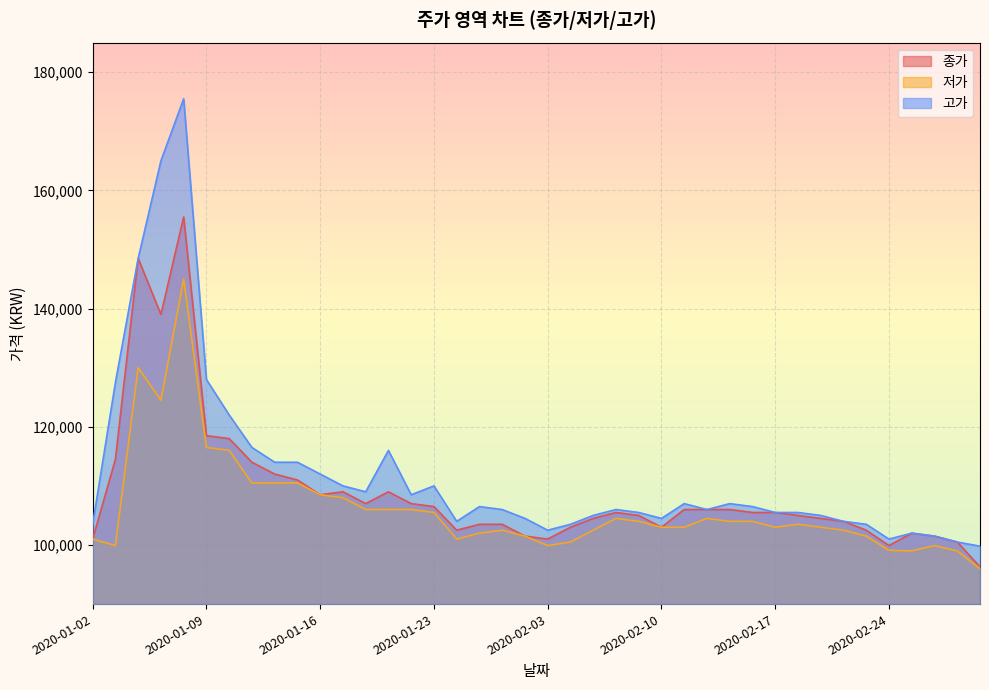

Does the chart display data point markers on the line(s)?

No